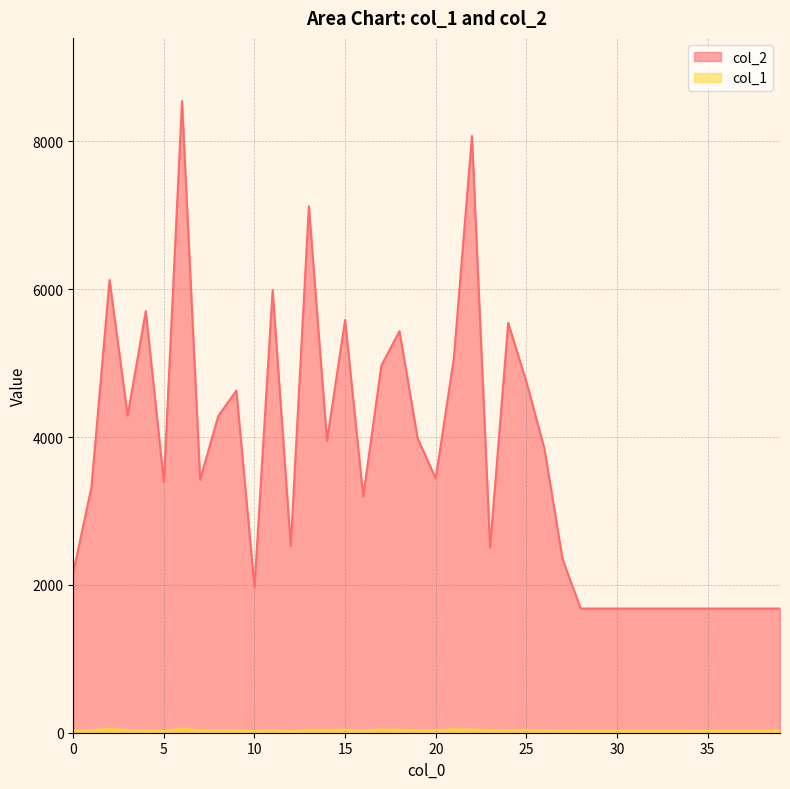

Does the chart display data point markers on the line(s)?

No